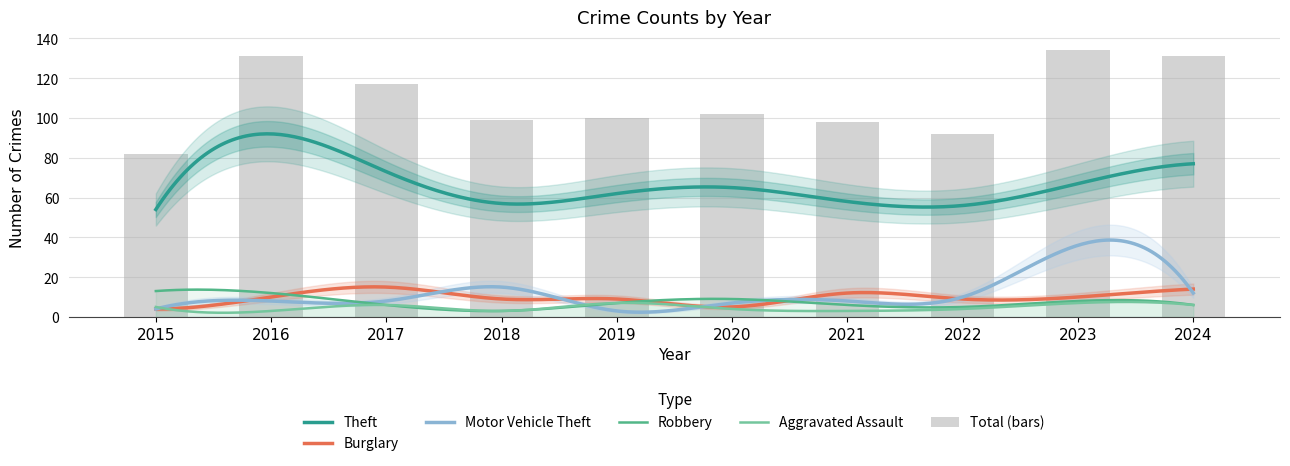

At 2024, list the series in order from smallest to largest.

Robbery, Aggravated Assault, Motor Vehicle Theft, Burglary, Theft